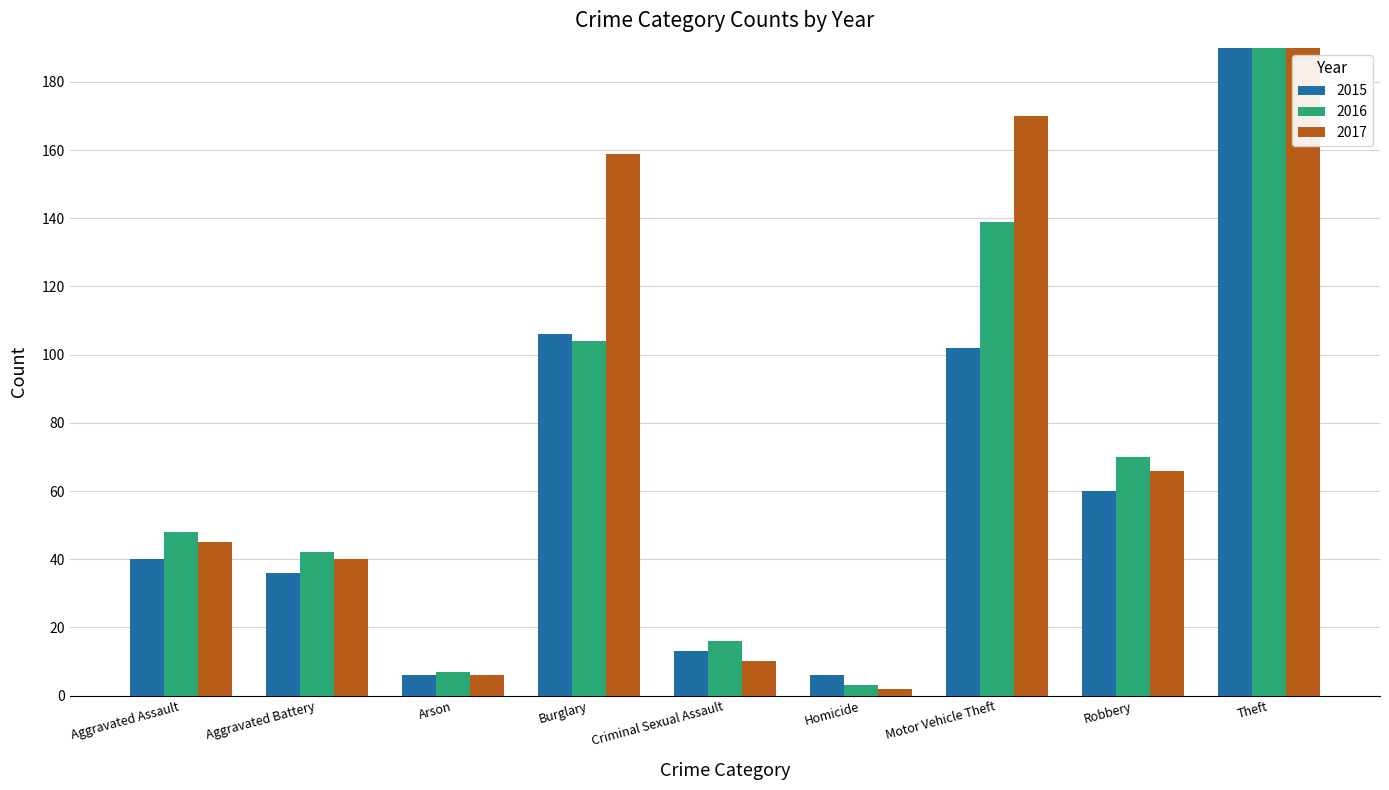

How many data points in 2015 are less than 40?

4